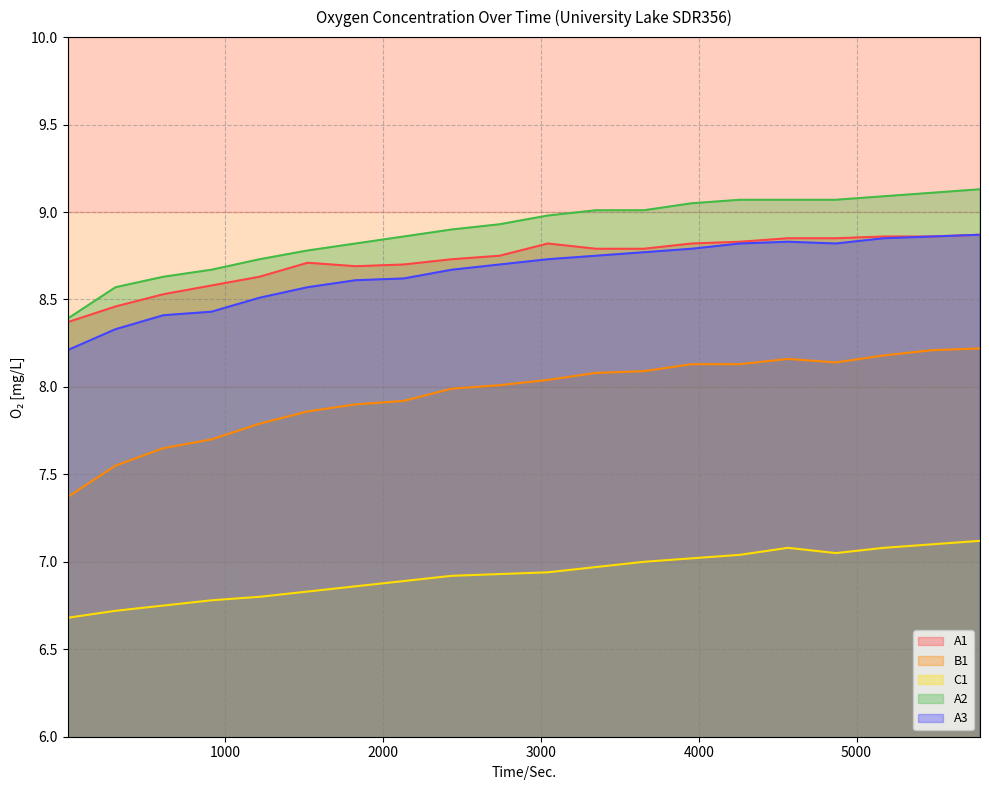

In A3, how many points are lower than both neighbors (excluding endpoints)?

1